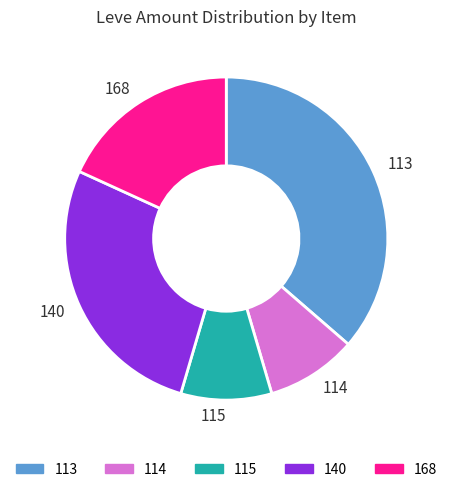

Does 140 represent more than half of the total?

No